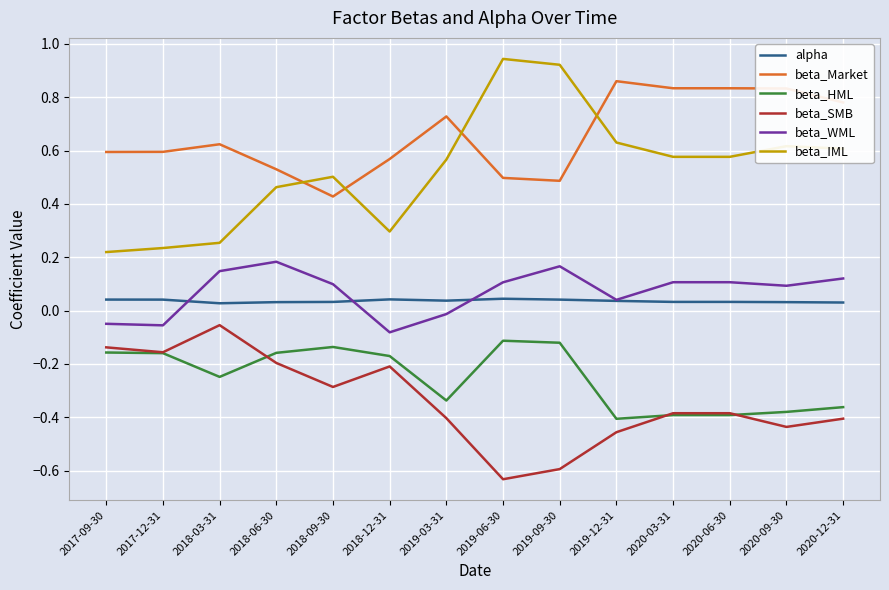

Which category has the lowest value across all series?

2019-06-30